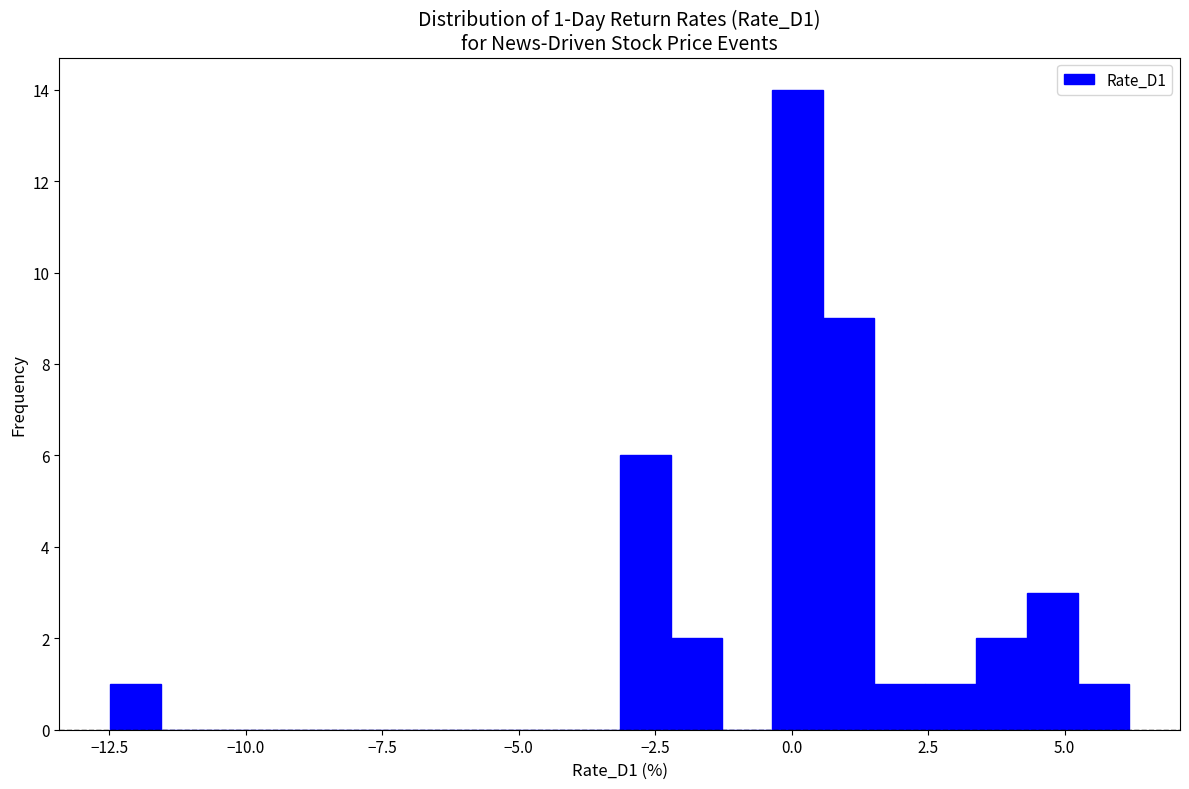

Read against the x-axis, roughly where is the centre of the tallest bar?

0.0